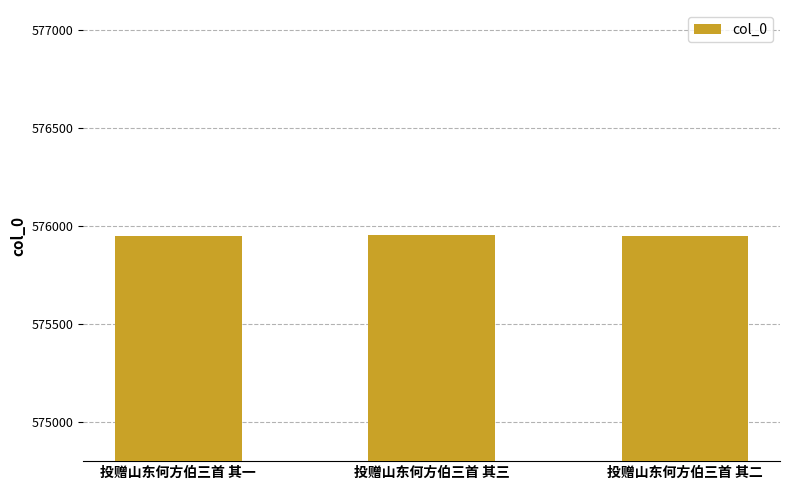

The value at 投赠山东何方伯三首 其一 is 163548. True or false?

False